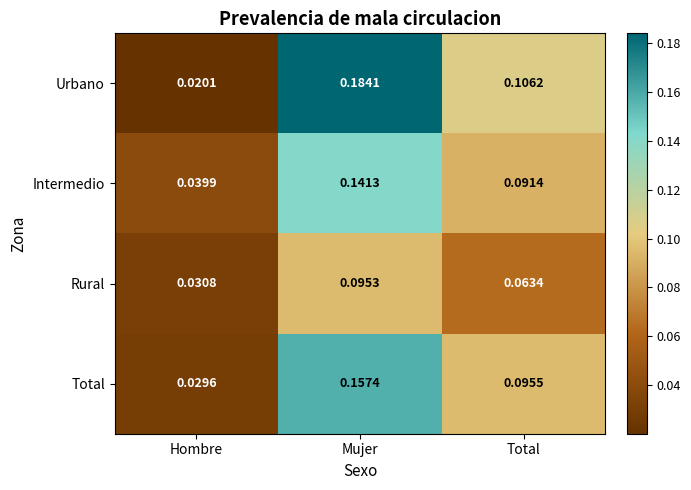

At which label is Intermedio closest to 0?

Hombre